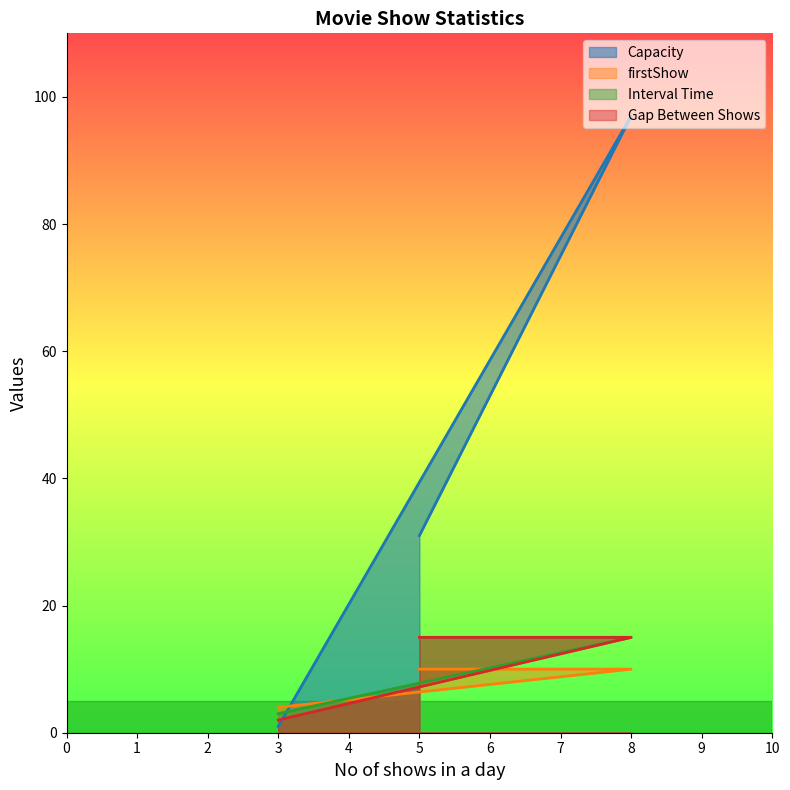

Rank the series at 8 from lowest to highest value.

firstShow, Interval Time, Gap Between Shows, Capacity